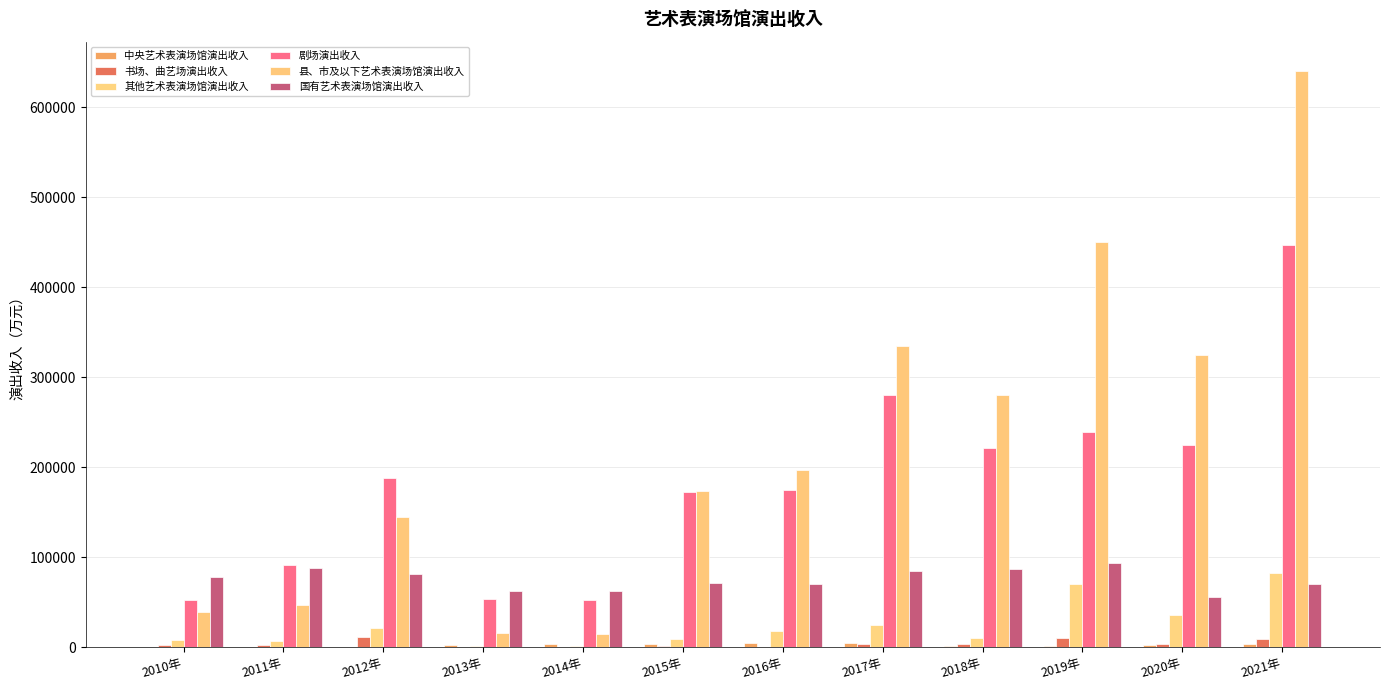

How many groups of bars are there?

12